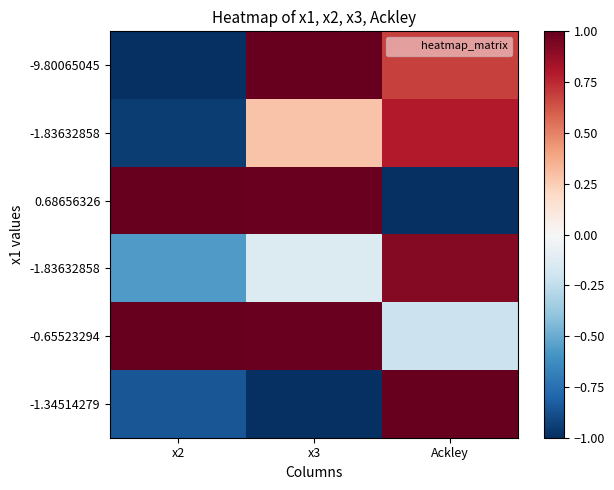

What is the total value across all series at x3?

2.1